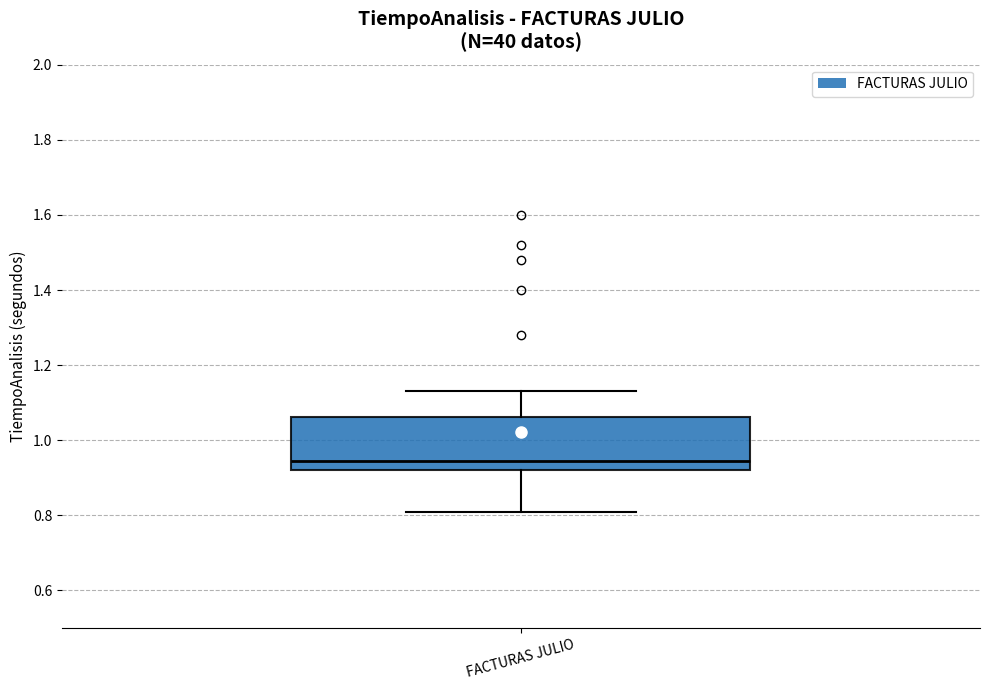

Where is the lower edge of the box for FACTURAS JULIO on the y-axis? The values are not printed on the chart, so give them approximately, as read against the axis.

0.92